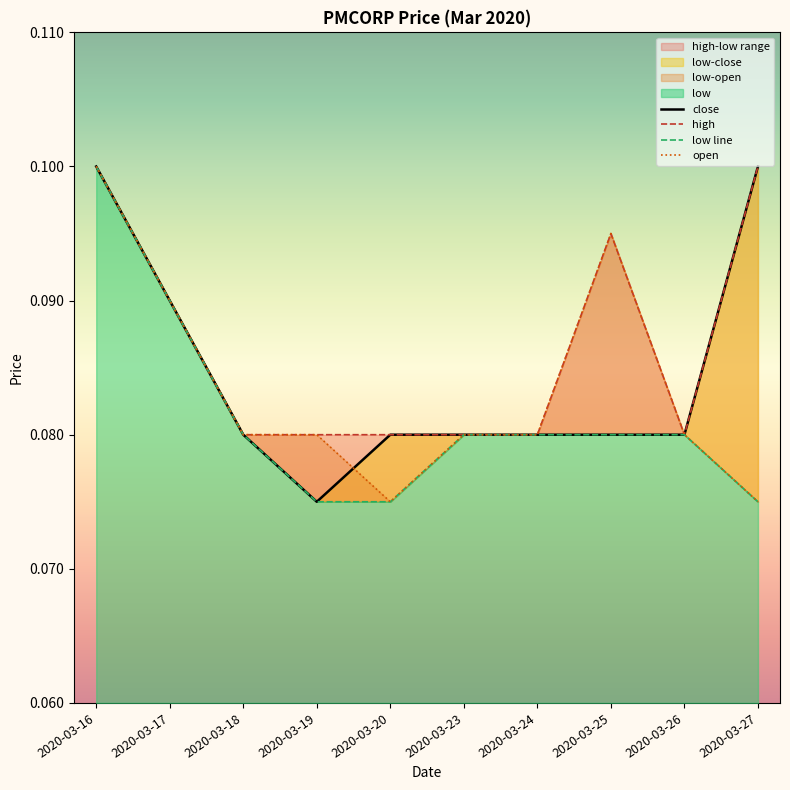

At how many categories does at least one series exceed 0?

10